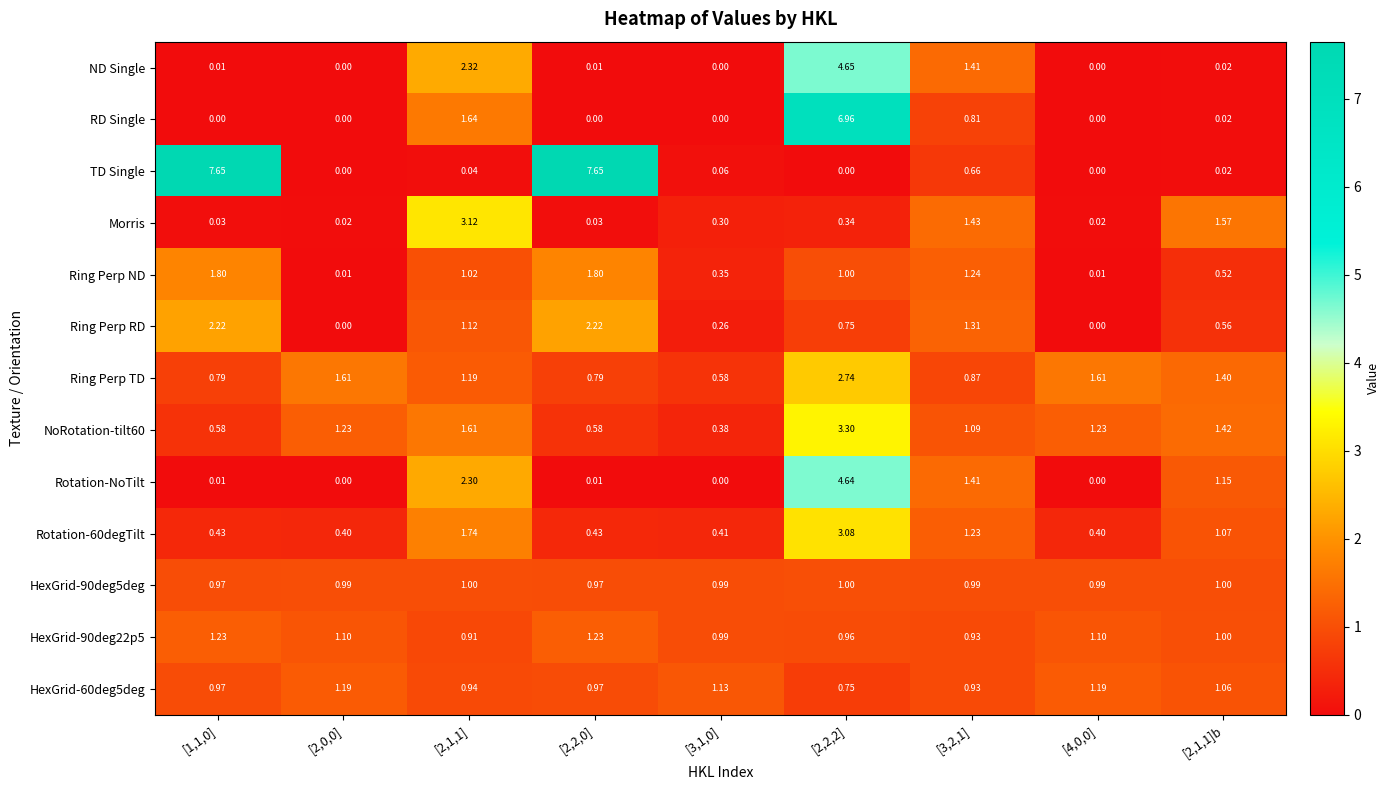

Which series has the largest total across all categories?

TD Single